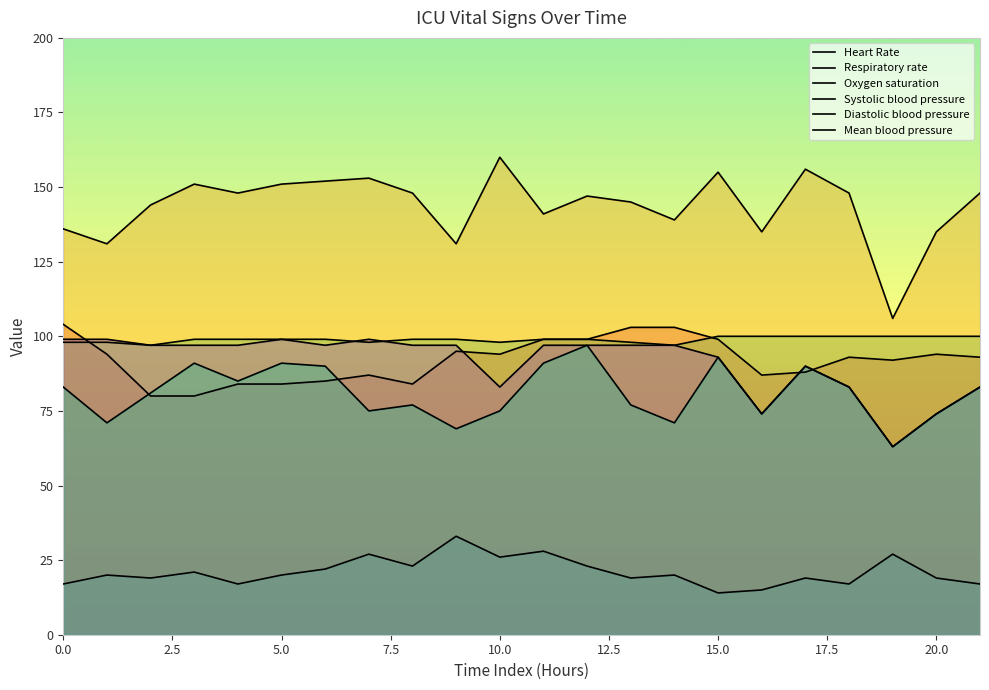

At how many categories does at least one series exceed 124?

21